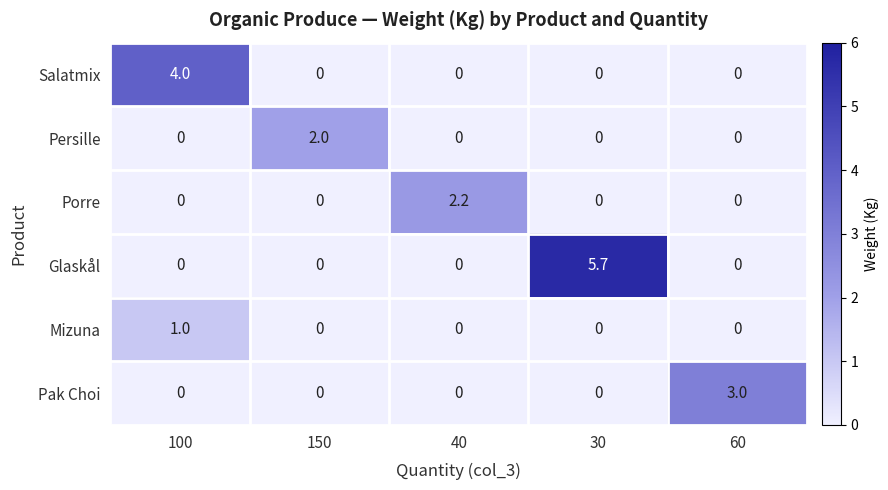

Which series has the largest total across all categories?

Glaskål